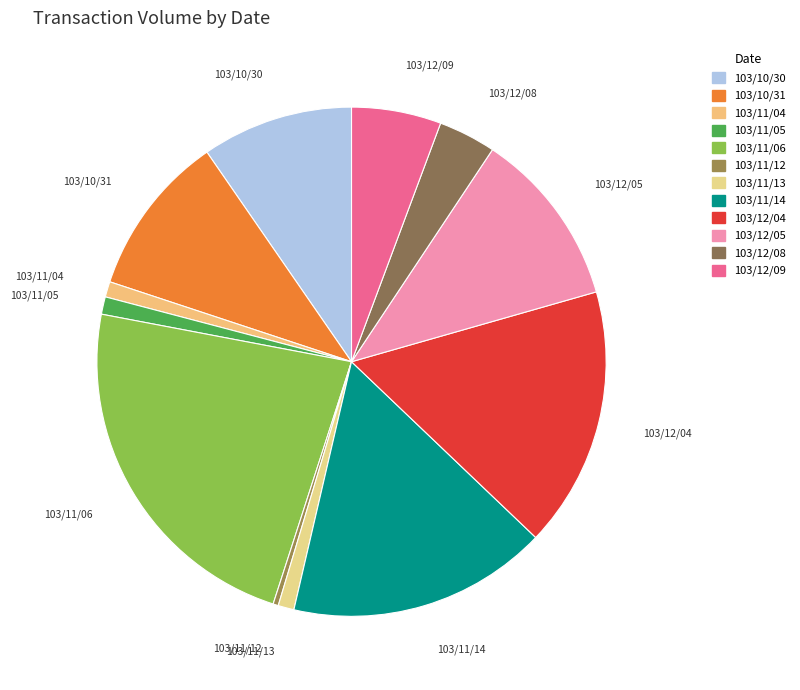

Is the sum of 103/10/30 and 103/11/12 greater than half?

No